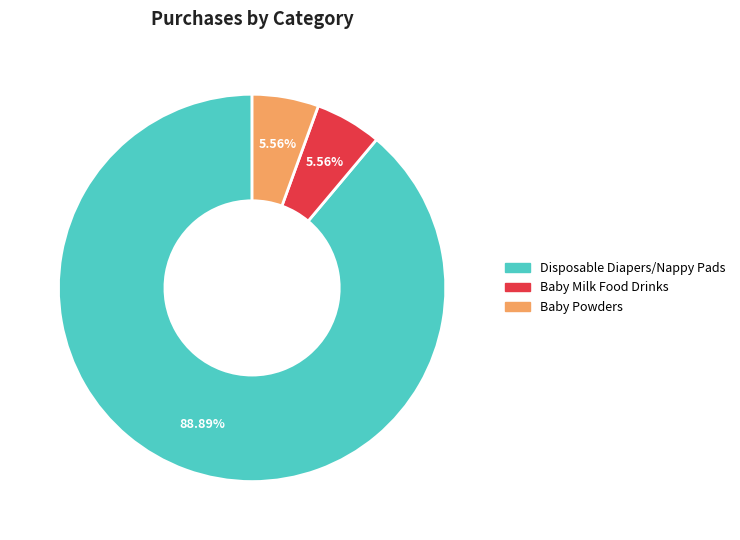

Is there any slice that represents more than half of the pie?

Yes